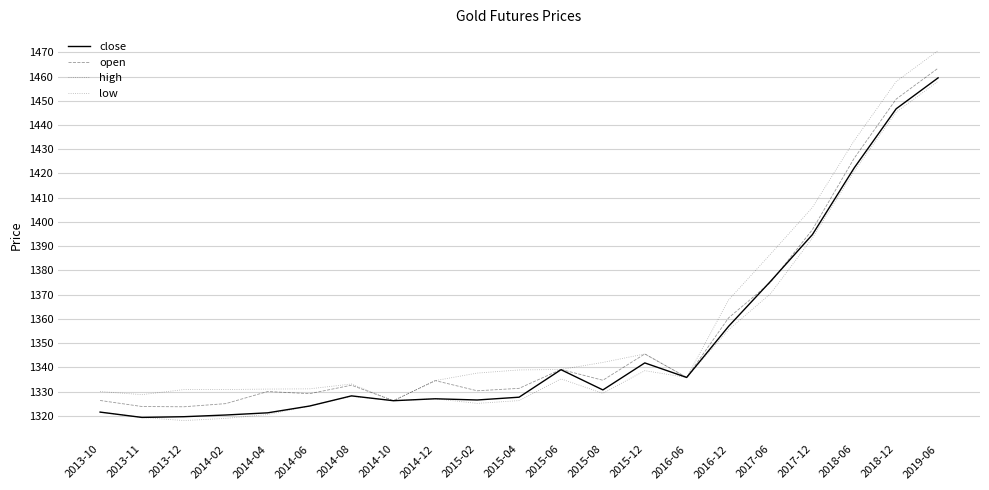

Reading right to left, what are all the values shown in this chart?

close: 1459.5	1446.7	1422.3	1394.8	1375.5	1356.9	1335.8	1341.8	1330.7	1339.0	1327.7	1326.5	1327.0	1326.2	1328.2	1324.0	1321.2	1320.3	1319.6	1319.3	1321.5
open: 1463.5	1450.7	1426.3	1396.8	1375.0	1360.4	1335.8	1345.5	1334.7	1339.1	1331.3	1330.3	1334.5	1326.2	1332.6	1329.1	1330.0	1325.0	1323.7	1323.8	1326.3
high: 1470.7	1458.0	1433.6	1406.0	1386.7	1367.8	1335.8	1345.5	1342.0	1339.1	1338.9	1337.6	1334.5	1326.2	1333.1	1331.1	1331.0	1330.8	1330.8	1328.7	1330.0
low: 1458.0	1445.3	1421.0	1393.3	1370.3	1355.5	1335.8	1338.6	1329.2	1335.2	1326.2	1325.1	1327.0	1326.2	1328.0	1324.0	1320.5	1318.9	1318.0	1319.3	1321.5